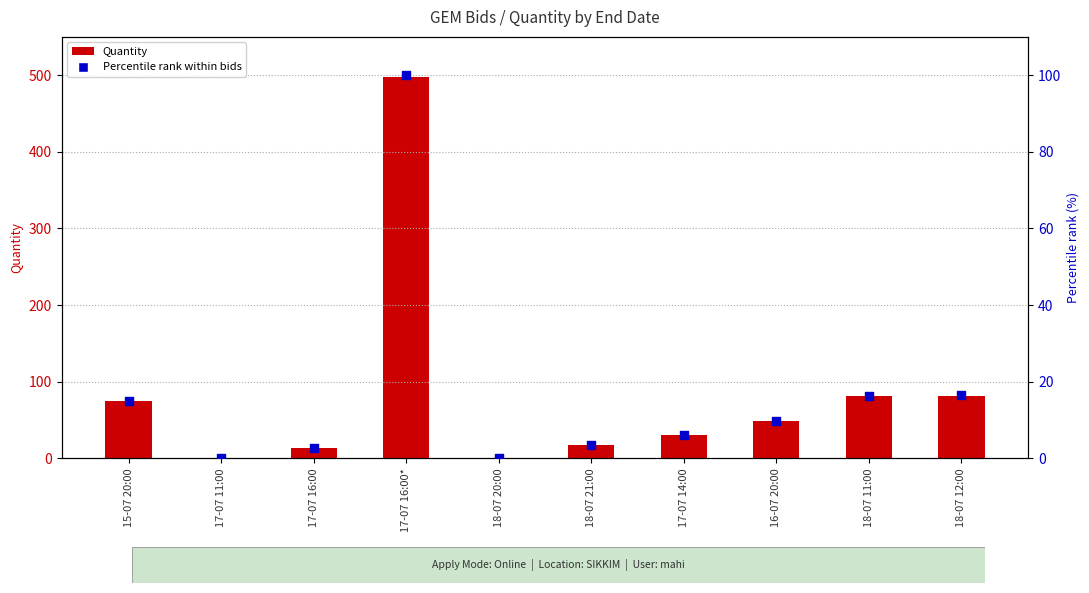

Which series reaches the minimum Y coordinate?

Percentile rank within bids